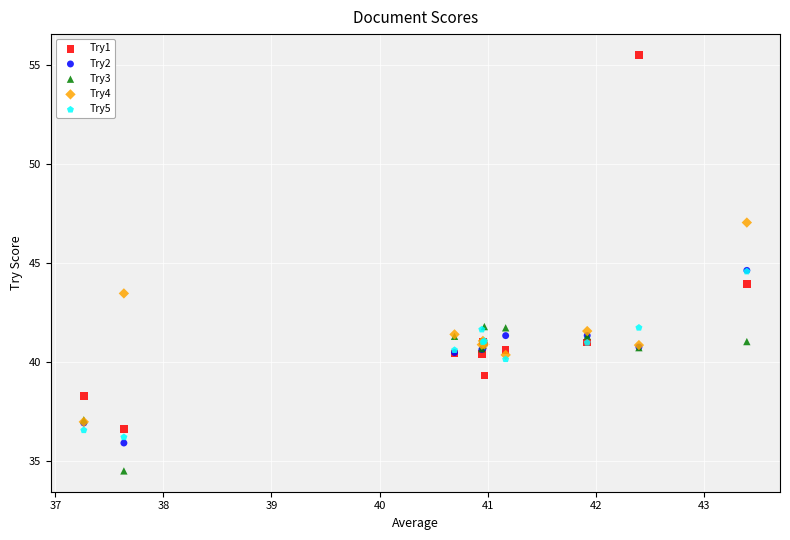

In the Try3 series, what Y value is closest to 38?

37.1